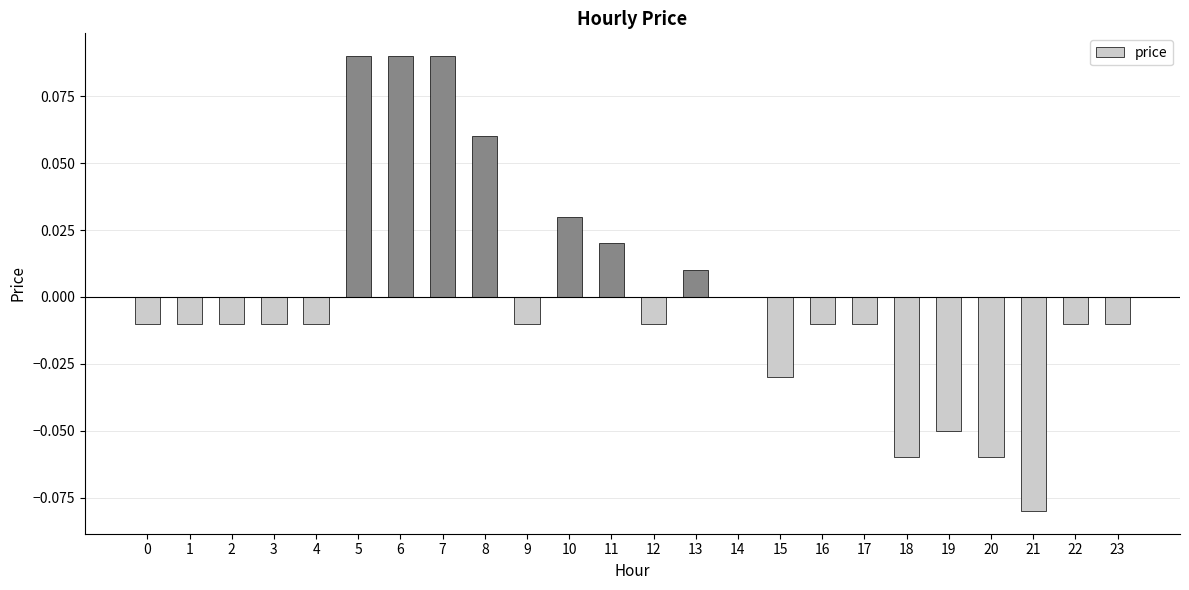

True or false: the data shows -0.0 at 12.

True